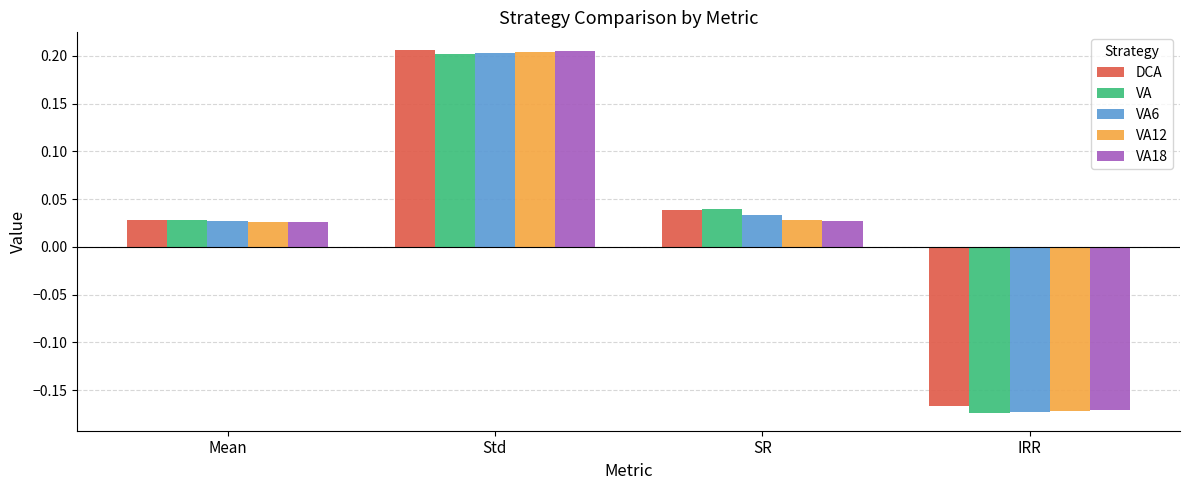

What is the total value across all series at Mean?

0.1